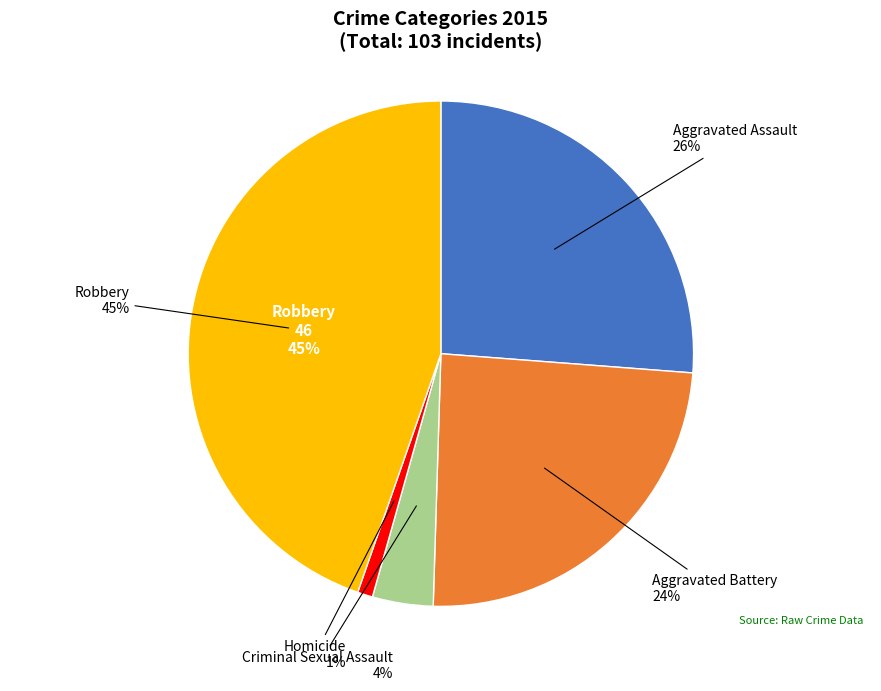

How many segments does this pie chart have?

5